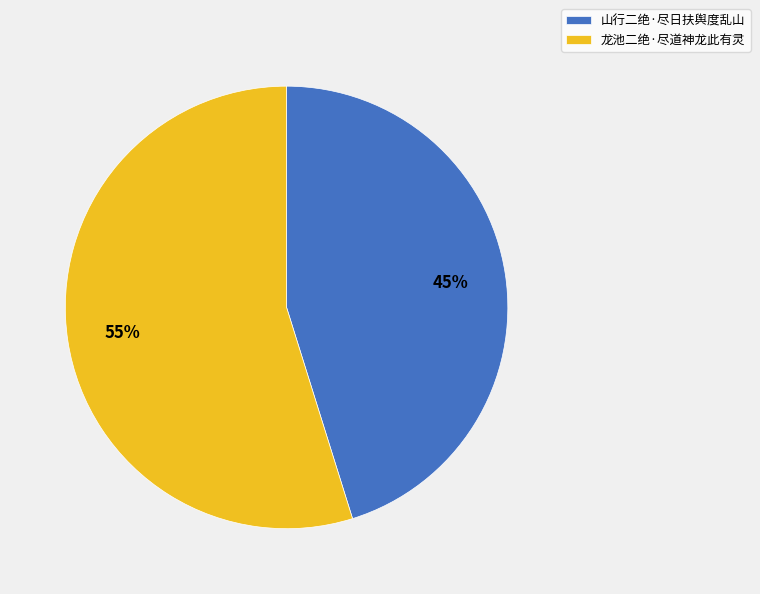

To the nearest percent, what percentage of the pie is 山行二绝·尽日扶舆度乱山?

45%